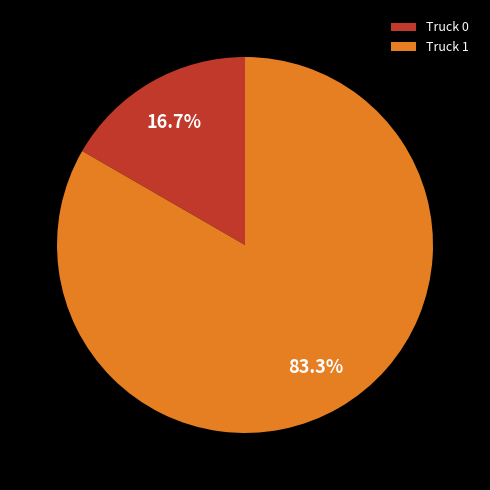

Which slice represents more than half of the pie?

Truck 1